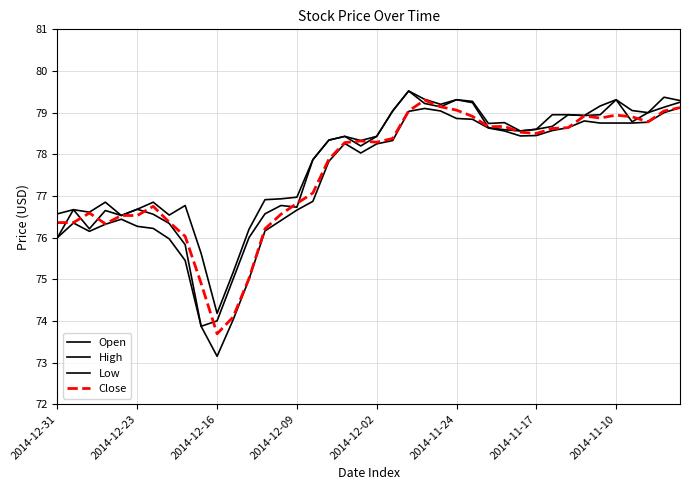

Which series ends up on top after the final intersection of Close and Open?

Open